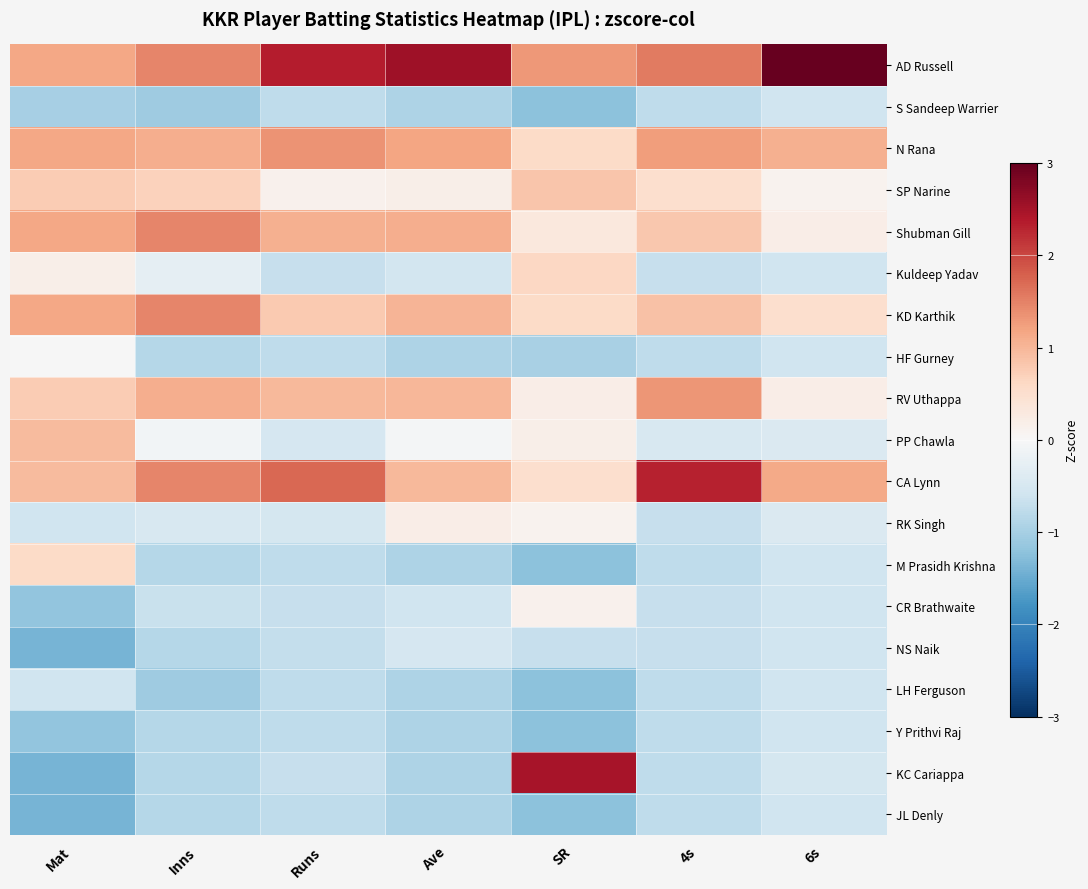

Reading left to right, extract all data points from this chart.

AD Russell: Mat=1.2	Inns=1.5	Runs=2.4	Ave=2.5	SR=1.3	4s=1.6	6s=3.5
S Sandeep Warrier: Mat=-1.0	Inns=-1.1	Runs=-0.8	Ave=-0.9	SR=-1.2	4s=-0.8	6s=-0.6
N Rana: Mat=1.2	Inns=1.1	Runs=1.3	Ave=1.2	SR=0.6	4s=1.3	6s=1.1
SP Narine: Mat=0.8	Inns=0.7	Runs=0.1	Ave=0.2	SR=0.8	4s=0.5	6s=0.1
Shubman Gill: Mat=1.2	Inns=1.5	Runs=1.1	Ave=1.1	SR=0.3	4s=0.8	6s=0.2
Kuldeep Yadav: Mat=0.2	Inns=-0.3	Runs=-0.7	Ave=-0.6	SR=0.6	4s=-0.7	6s=-0.6
KD Karthik: Mat=1.2	Inns=1.5	Runs=0.8	Ave=1.0	SR=0.6	4s=0.9	6s=0.5
HF Gurney: Mat=-0.0	Inns=-0.9	Runs=-0.8	Ave=-0.9	SR=-1.0	4s=-0.8	6s=-0.6
RV Uthappa: Mat=0.8	Inns=1.1	Runs=1.0	Ave=1.0	SR=0.2	4s=1.3	6s=0.2
PP Chawla: Mat=1.0	Inns=-0.1	Runs=-0.5	Ave=-0.1	SR=0.2	4s=-0.5	6s=-0.4
CA Lynn: Mat=1.0	Inns=1.5	Runs=1.7	Ave=1.0	SR=0.5	4s=2.3	6s=1.1
RK Singh: Mat=-0.6	Inns=-0.5	Runs=-0.5	Ave=0.2	SR=0.1	4s=-0.7	6s=-0.4
M Prasidh Krishna: Mat=0.6	Inns=-0.9	Runs=-0.8	Ave=-0.9	SR=-1.2	4s=-0.8	6s=-0.6
CR Brathwaite: Mat=-1.2	Inns=-0.7	Runs=-0.7	Ave=-0.6	SR=0.1	4s=-0.7	6s=-0.6
NS Naik: Mat=-1.4	Inns=-0.9	Runs=-0.7	Ave=-0.5	SR=-0.7	4s=-0.7	6s=-0.6
LH Ferguson: Mat=-0.6	Inns=-1.1	Runs=-0.8	Ave=-0.9	SR=-1.2	4s=-0.8	6s=-0.6
Y Prithvi Raj: Mat=-1.2	Inns=-0.9	Runs=-0.8	Ave=-0.9	SR=-1.2	4s=-0.8	6s=-0.6
KC Cariappa: Mat=-1.4	Inns=-0.9	Runs=-0.7	Ave=-0.9	SR=2.5	4s=-0.8	6s=-0.5
JL Denly: Mat=-1.4	Inns=-0.9	Runs=-0.8	Ave=-0.9	SR=-1.2	4s=-0.8	6s=-0.6